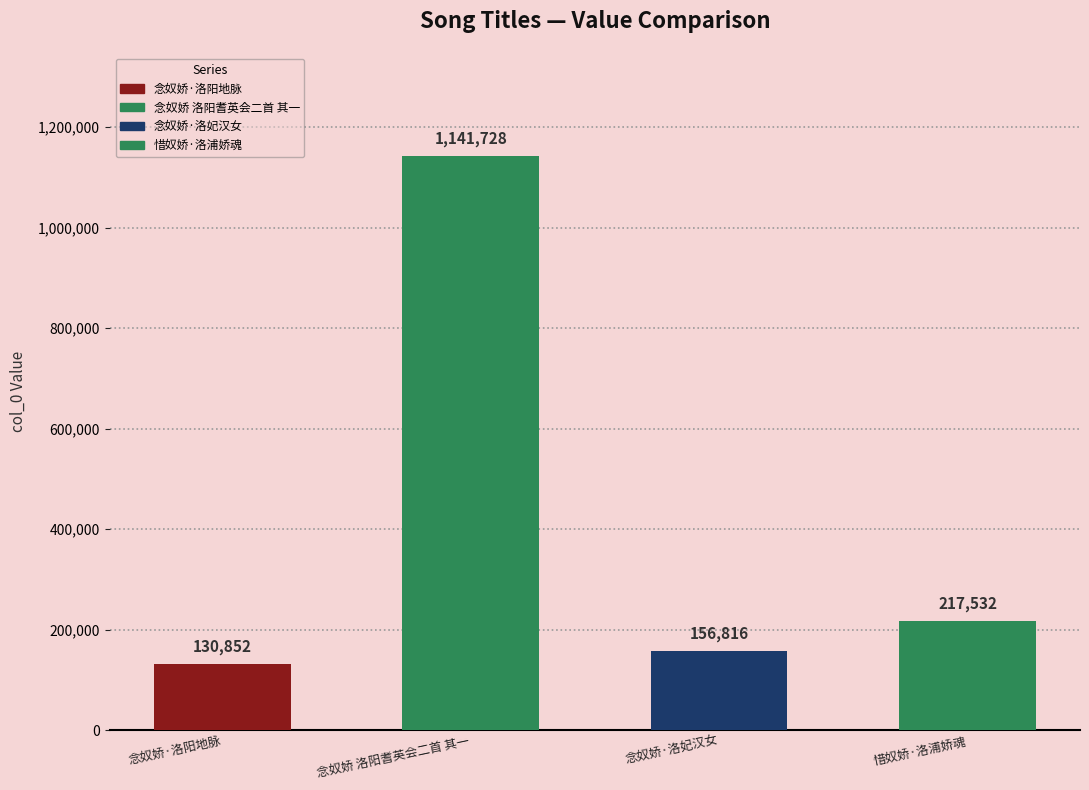

What is the minimum value shown in the chart?

130852